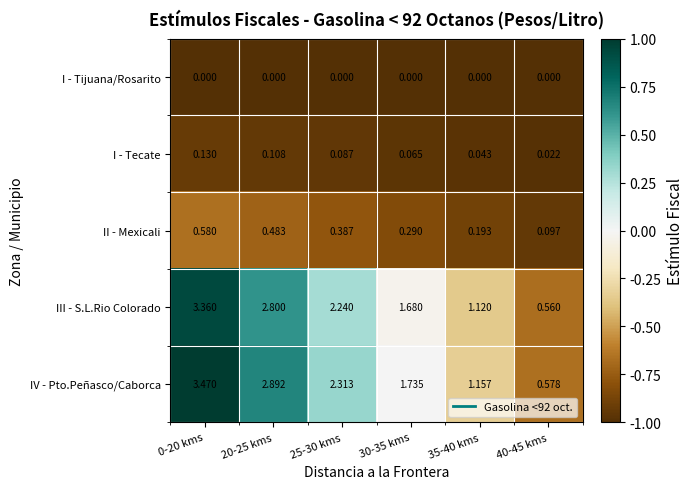

Is the value of I - Tijuana/Rosarito at 25-30 kms greater than the value of IV - Pto.Peñasco/Caborca at 20-25 kms?

No